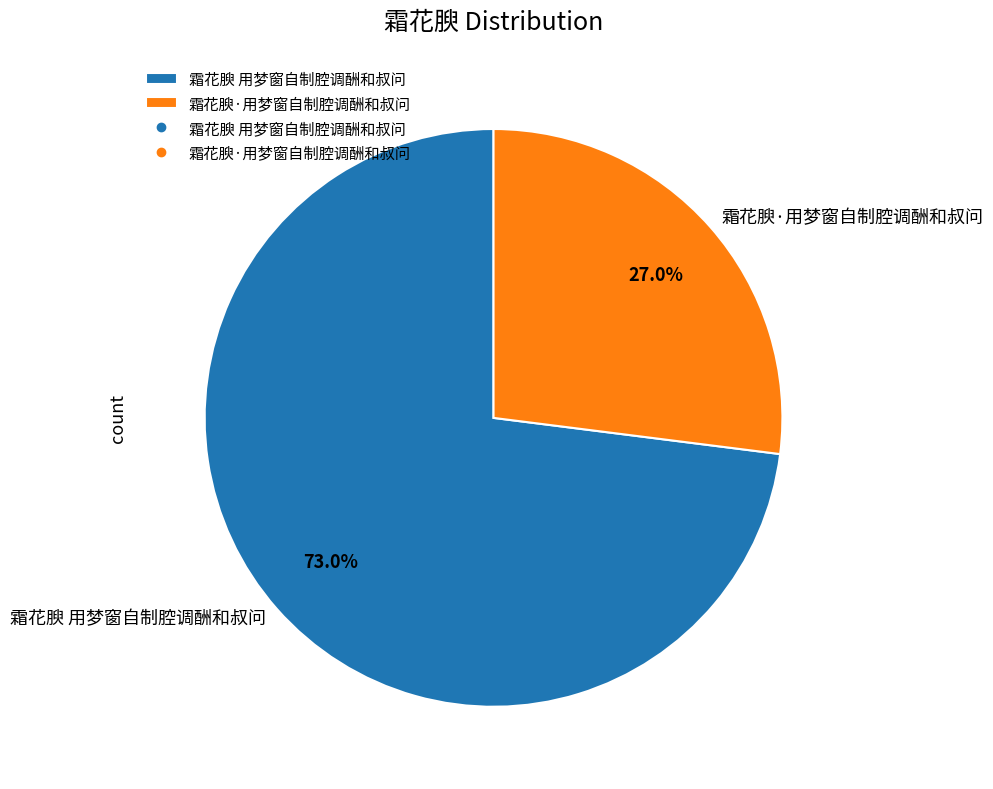

How much of the chart is everything except 霜花腴 用梦窗自制腔调酬和叔问?

27.0%